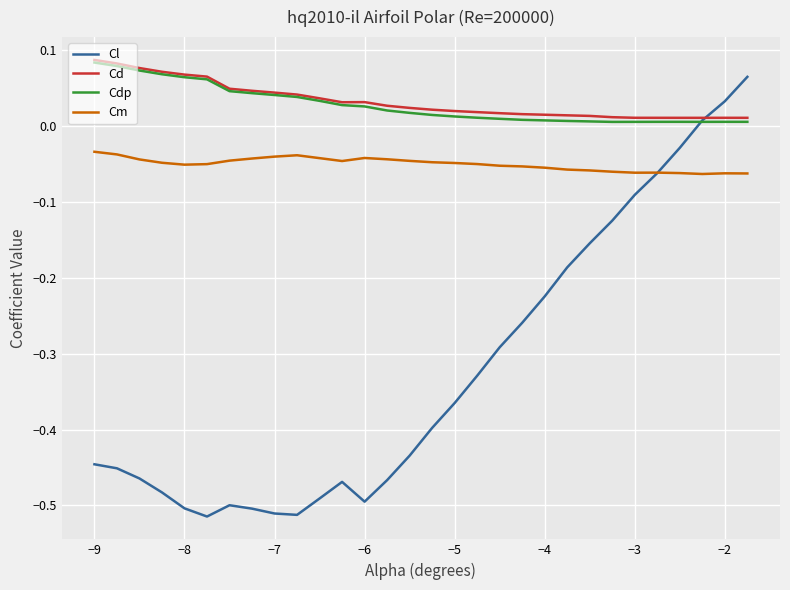

How many times do Cdp and Cl cross each other?

1